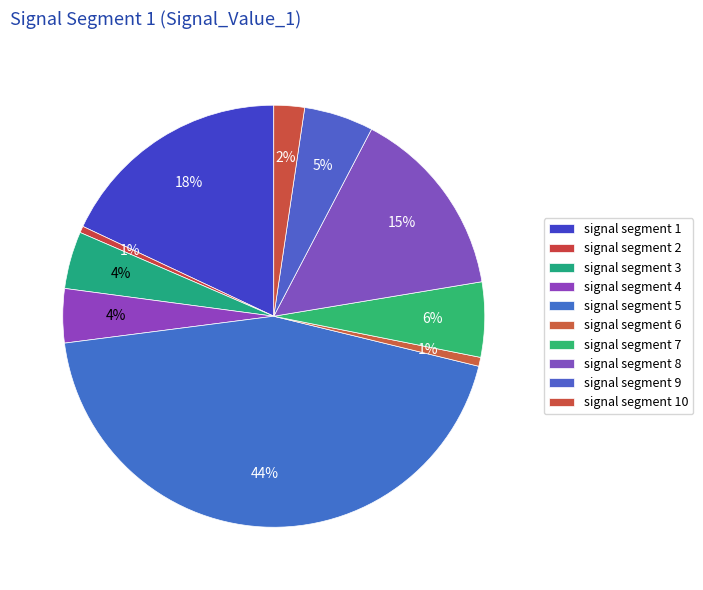

Is it true that signal segment 6 is 11% of the pie?

False